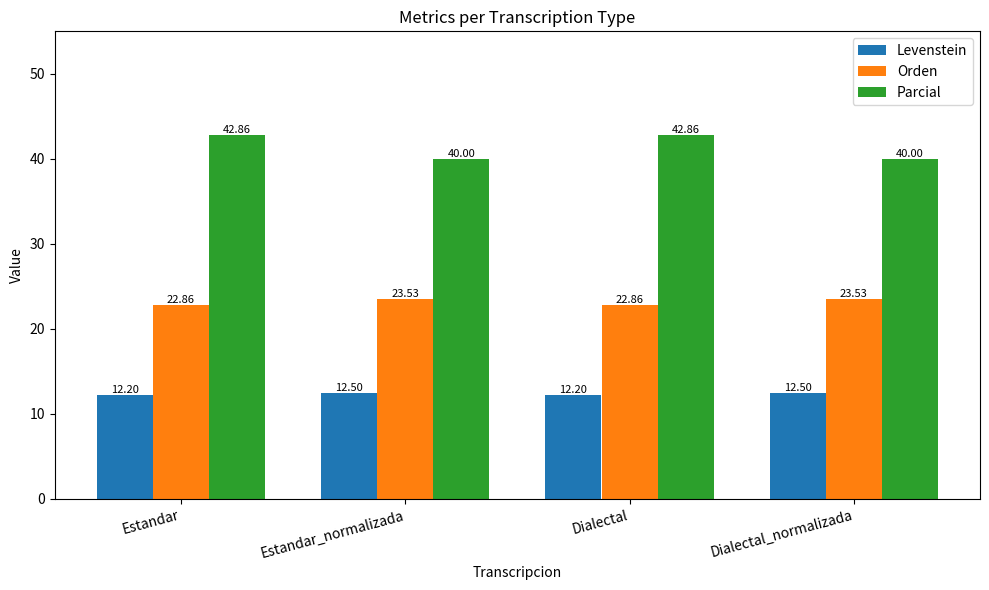

What is the total value across all series at Estandar?

77.9